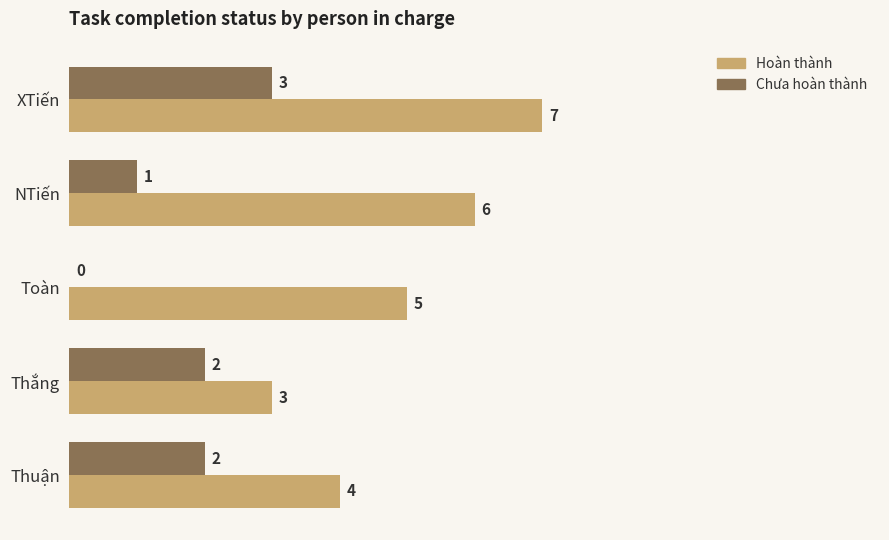

Where is Hoàn thành nearest to the value 5?

Toàn